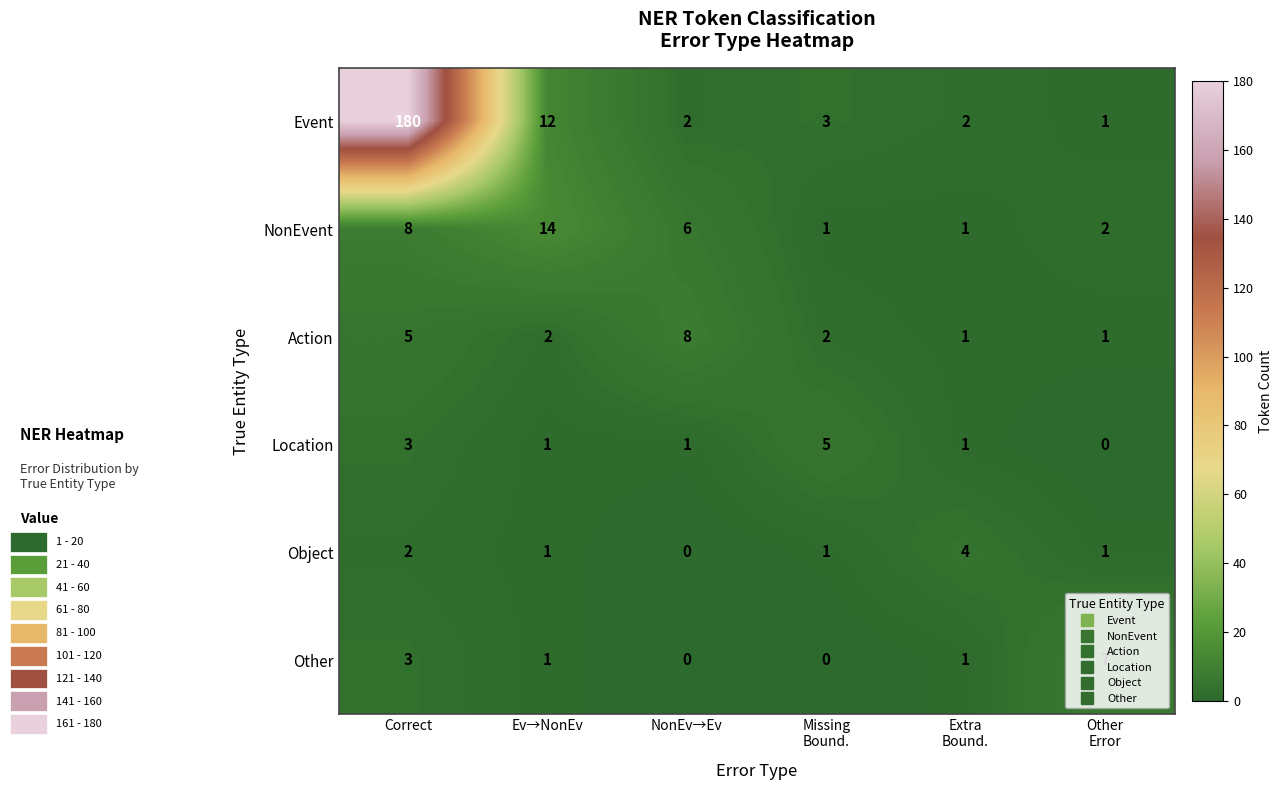

Which series has the largest range (max minus min)?

Event